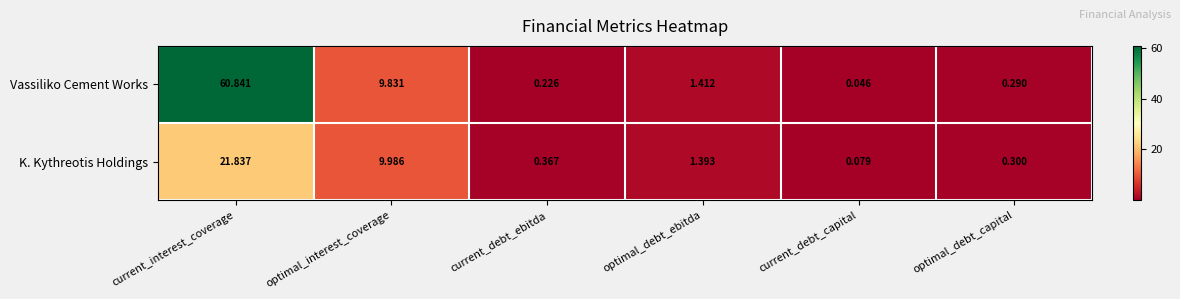

Which category has the lowest value across all series?

current_debt_capital